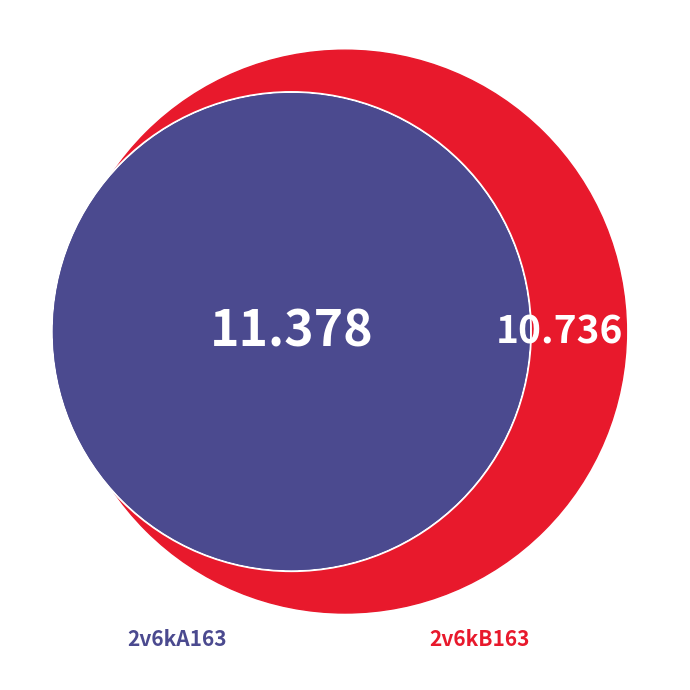

What is the change in value from 2v6kA163 to 2v6kB163?

-0.6